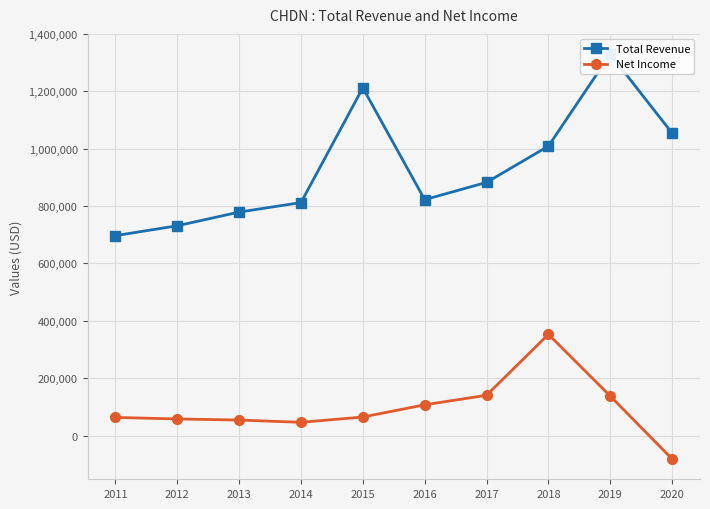

The value of Total Revenue at 2014 is 1162274. True or false?

False